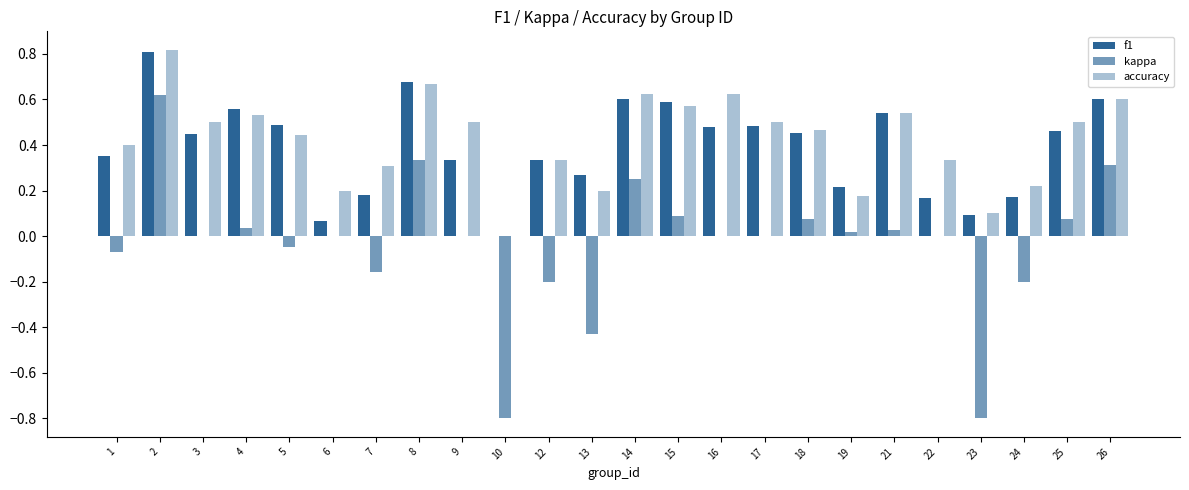

Which has a higher value, 26 or 14?

26